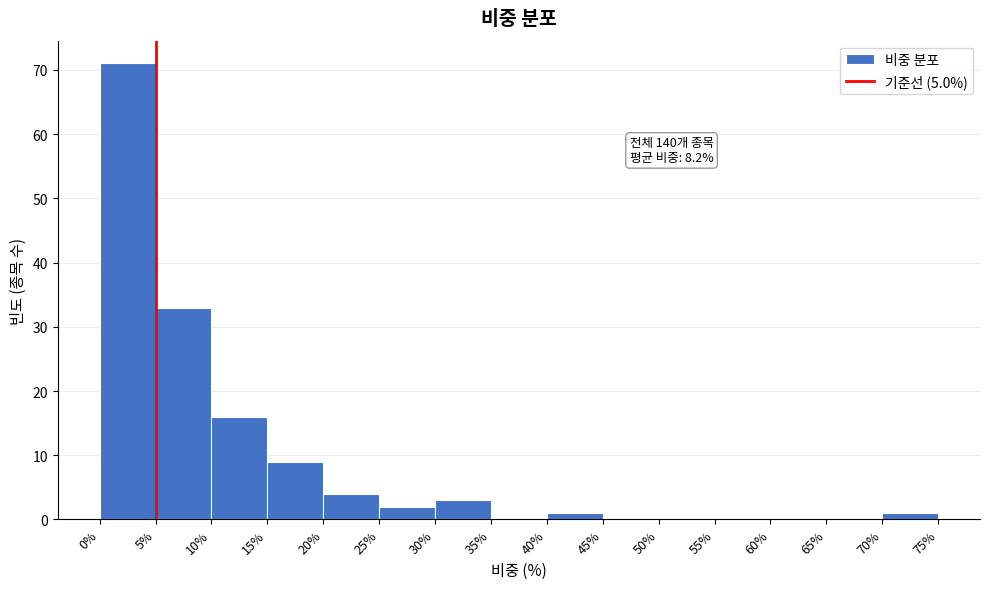

Over which range of the x-axis is the bar tallest?

0% to 5%